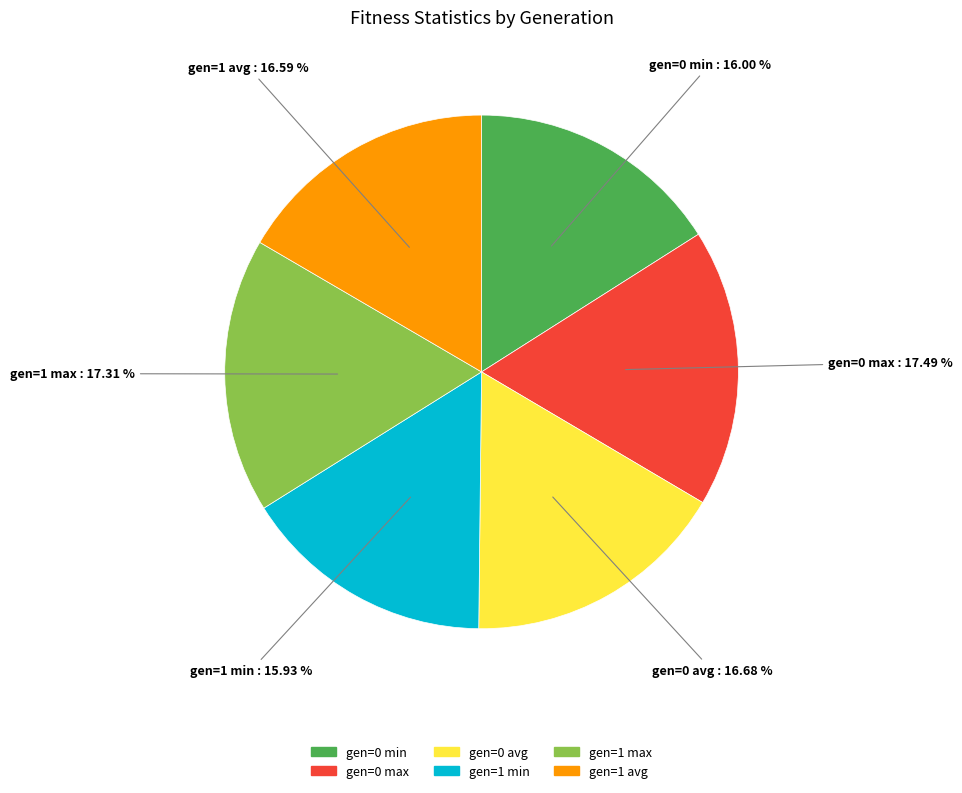

What is the ratio of the value at gen=0 min to the value at gen=1 min?

1.0